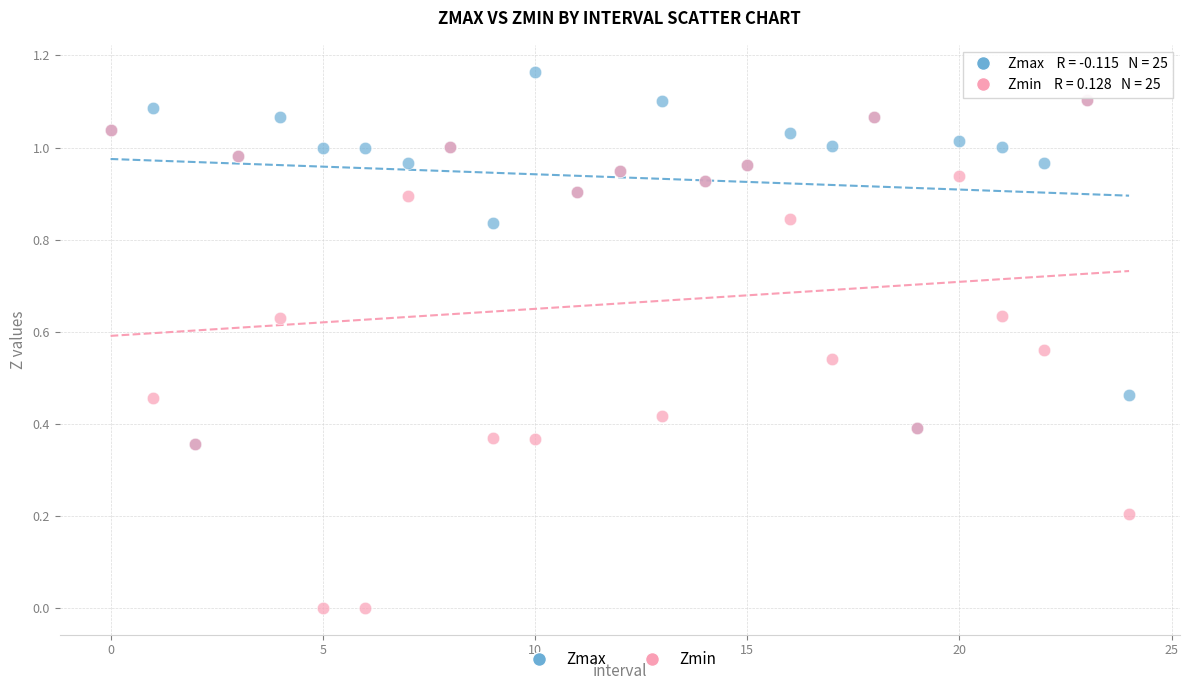

Which series has the largest Y range (max minus min)?

Zmin